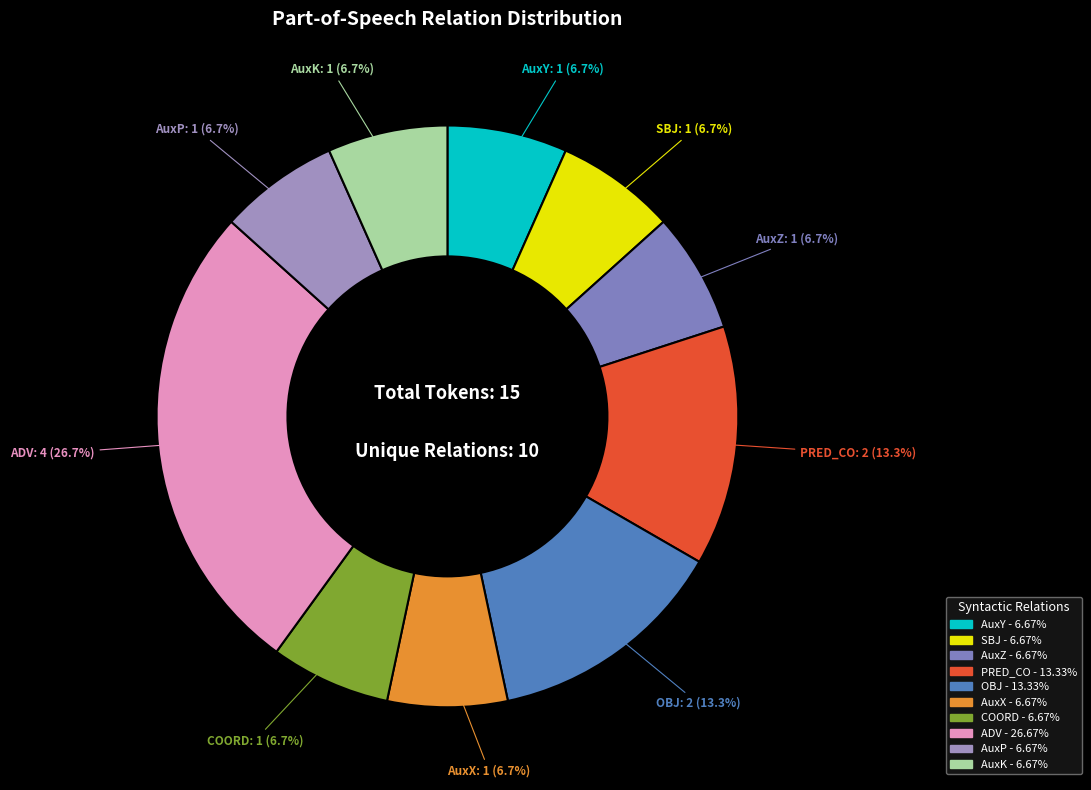

True or false: AuxP accounts for 15% of the total.

False